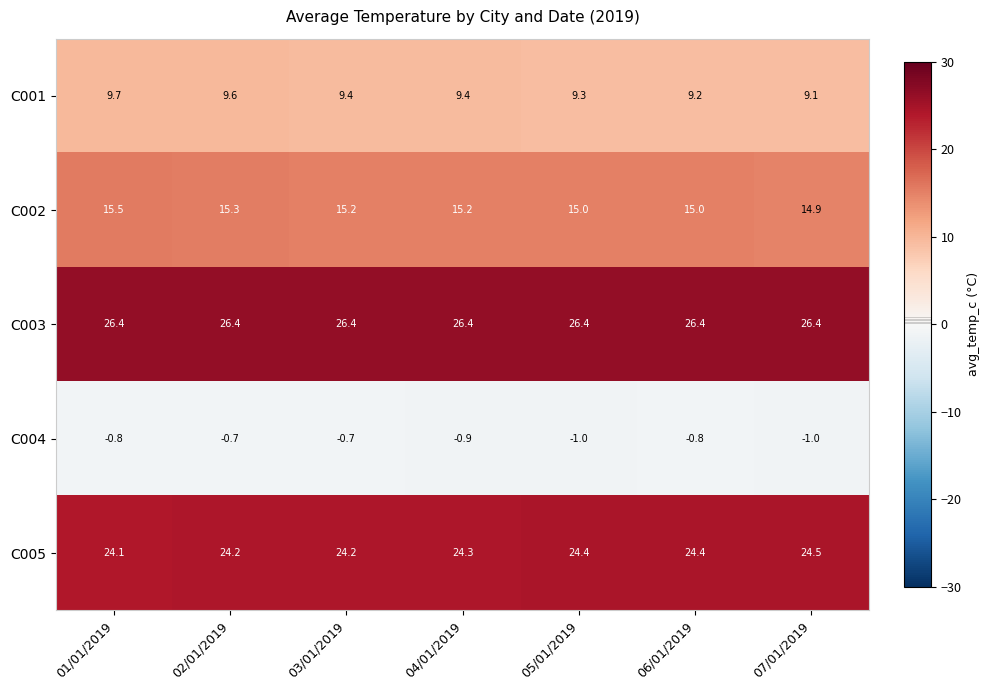

What is the approximate value of C004 at 05/01/2019?

-1.0